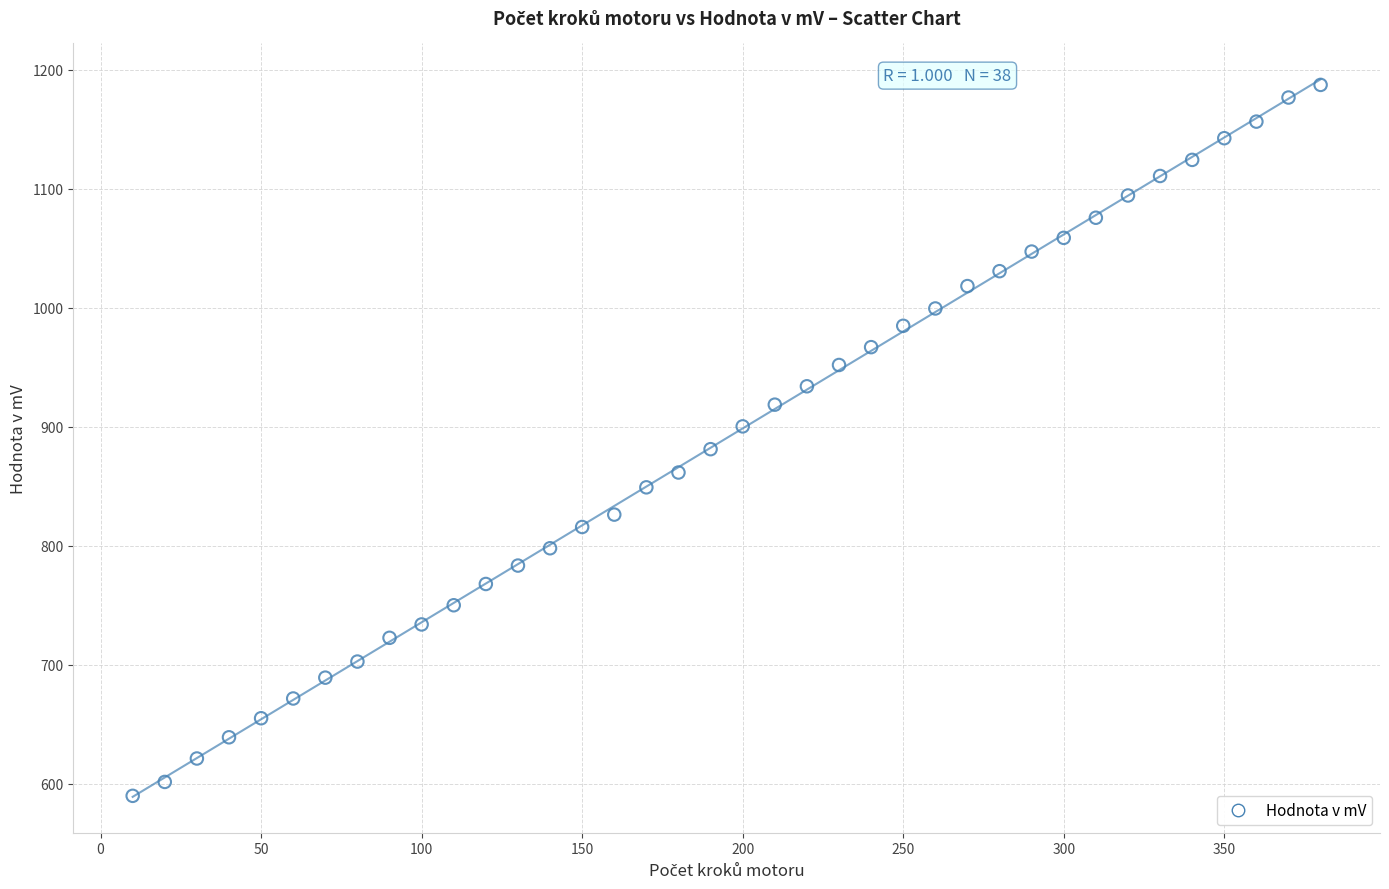

What is the range of X values (max minus min)?

370.0